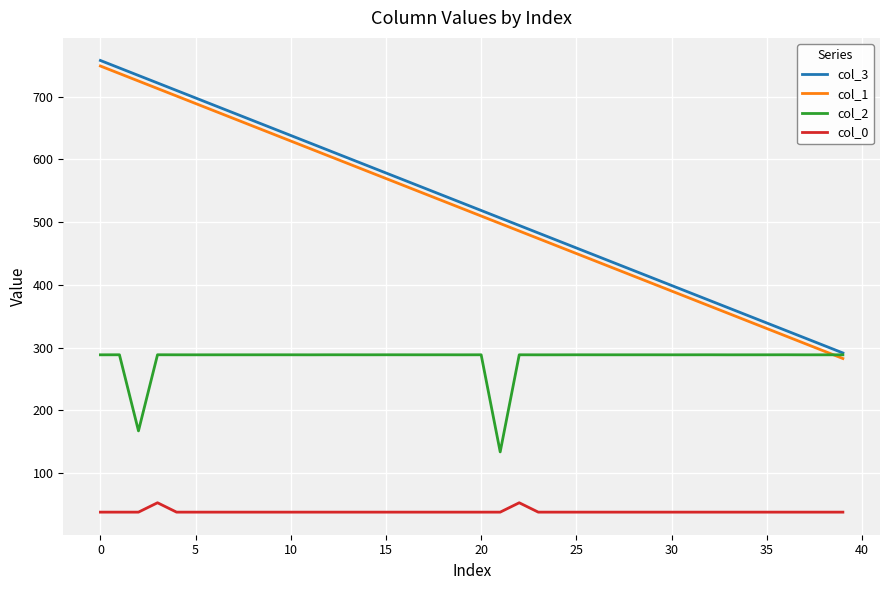

At how many categories does at least one series exceed 106?

40